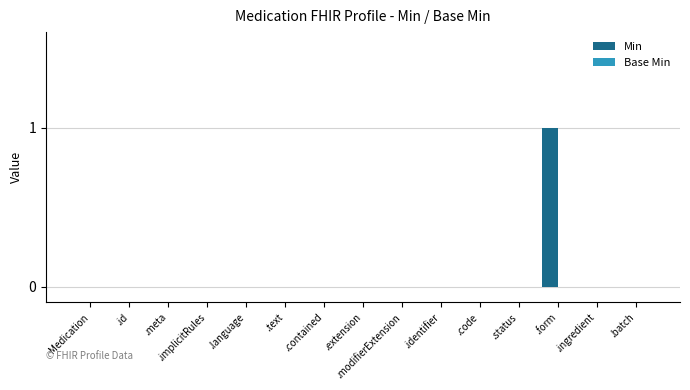

Which category has the highest value across all series?

.form